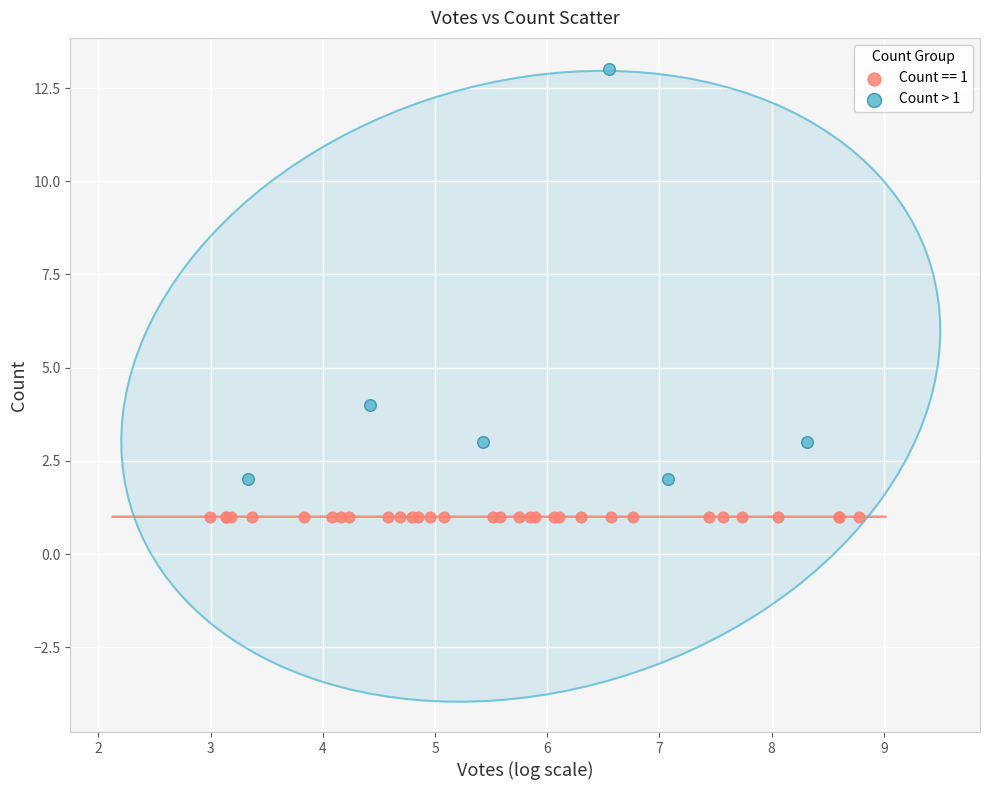

Which series contains the highest Y value?

Count > 1